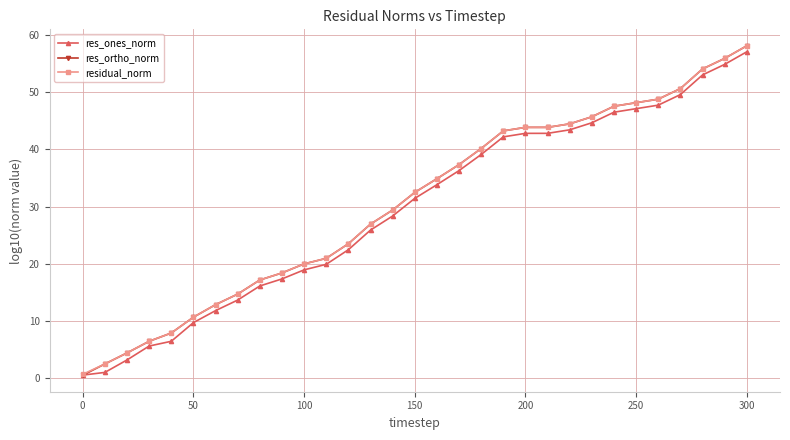

What is the maximum value shown in the chart?

58.0